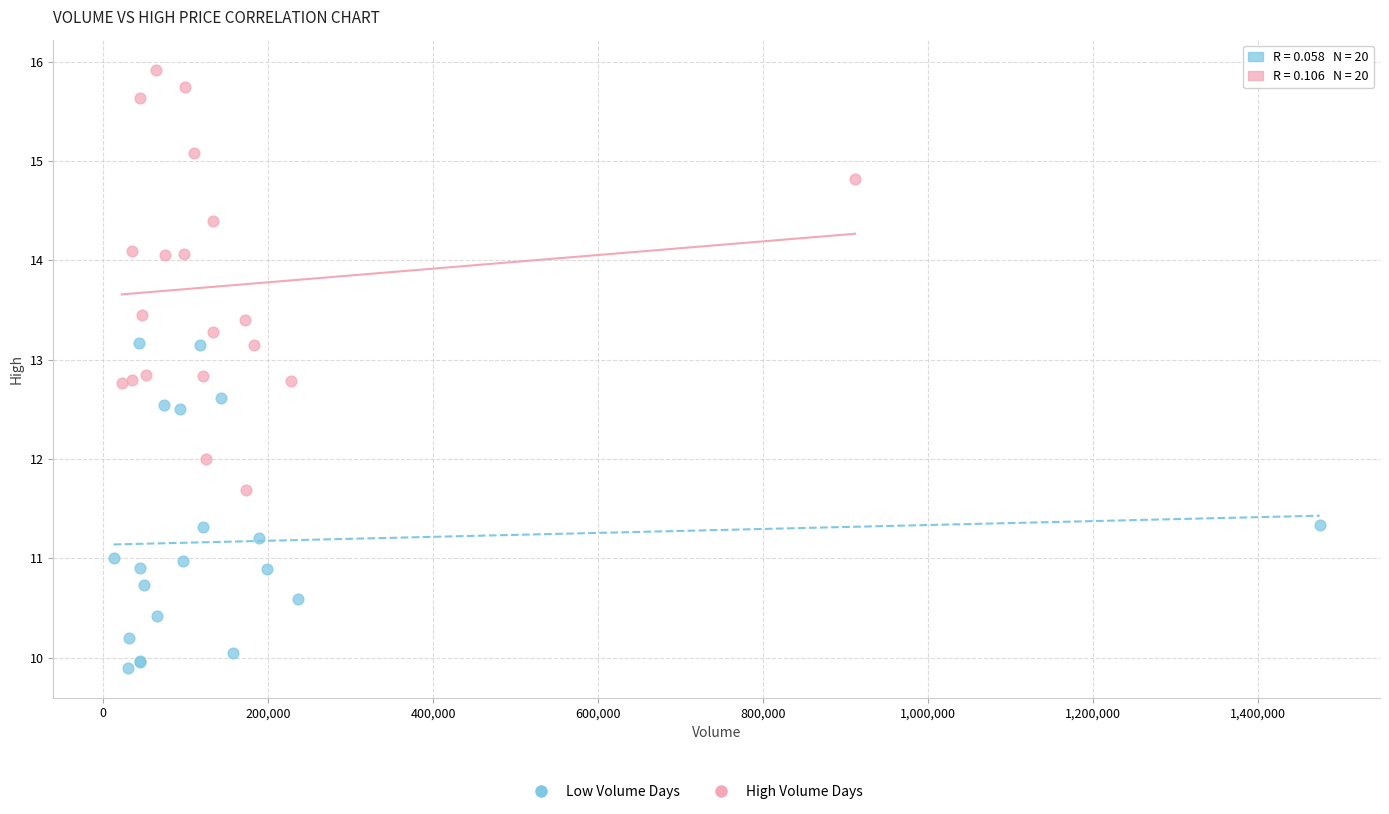

Which series reaches the maximum Y coordinate?

High Volume Days